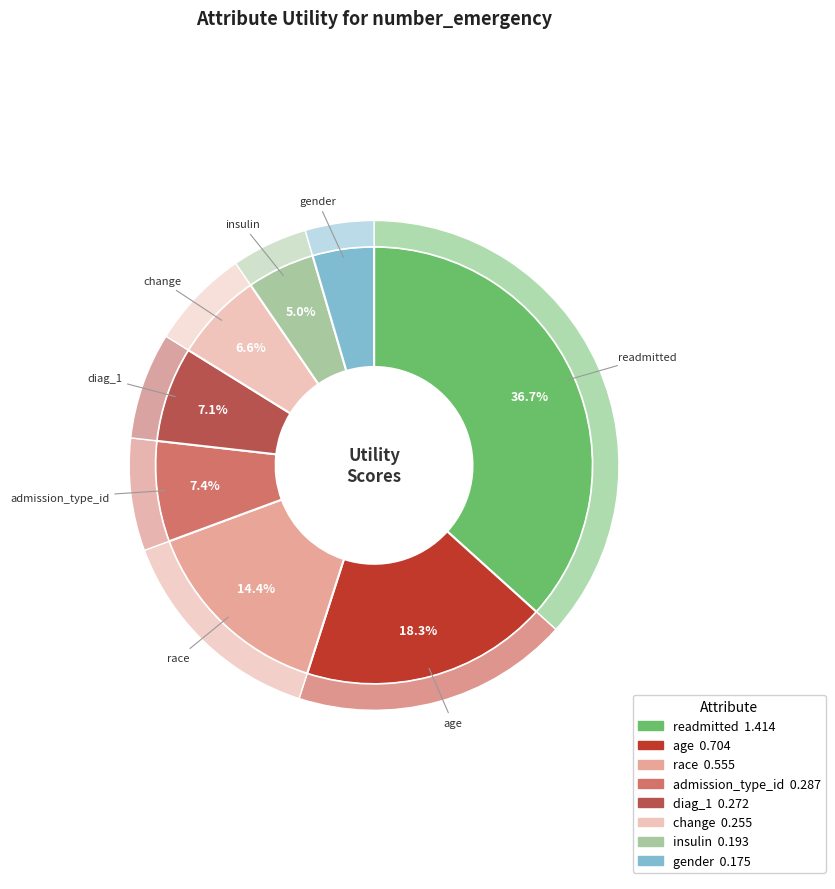

The gender slice represents 5% of the pie. True or false?

True